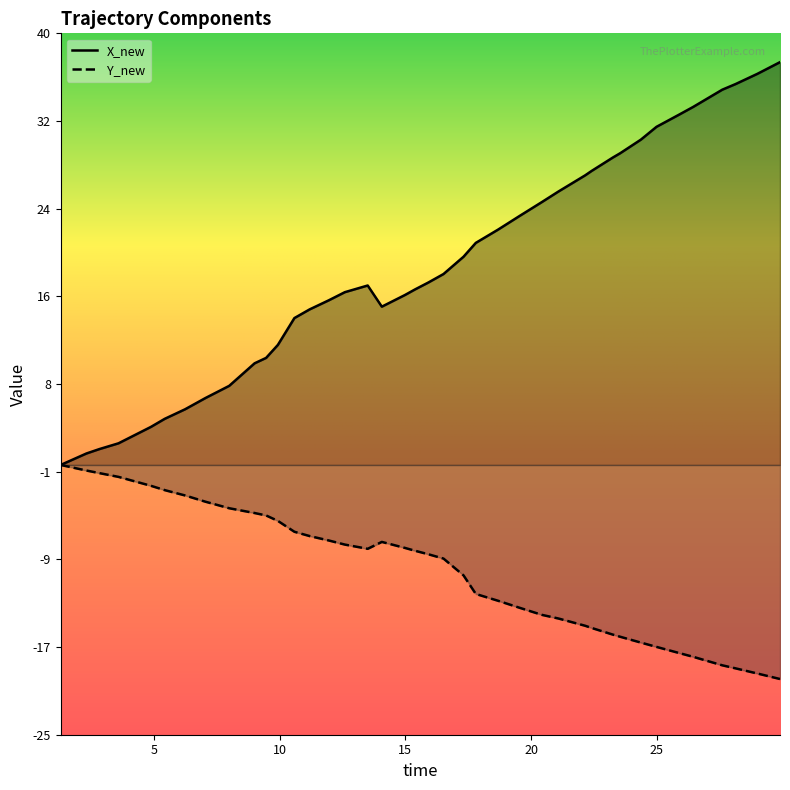

At which category does the chart reach its peak across all series?

29.8925800323486